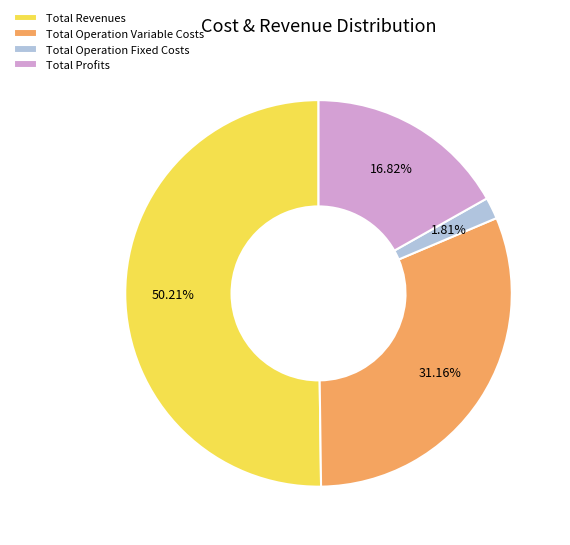

To the nearest percent, what percentage of the pie is Total Profits?

17%